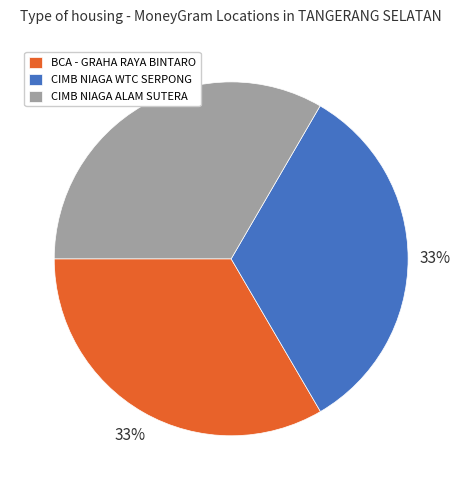

What percentage is the CIMB NIAGA ALAM SUTERA slice, to the nearest percent?

33%